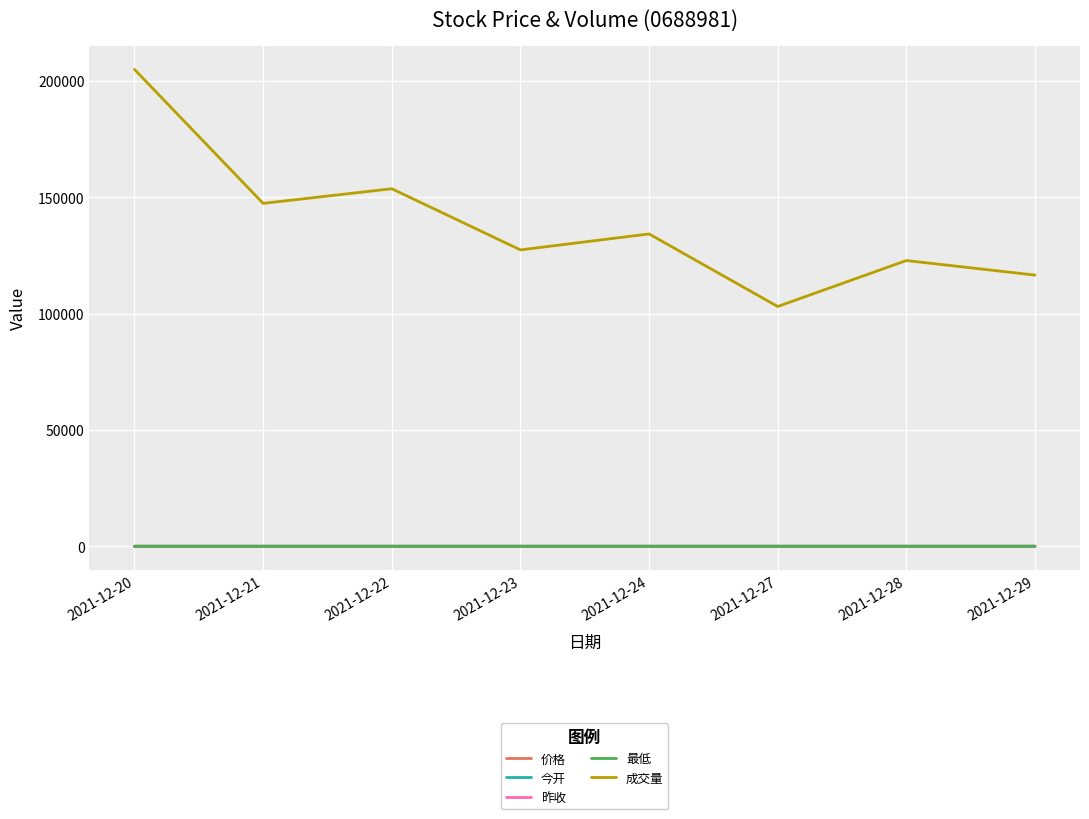

At which category does the chart reach its peak across all series?

2021-12-20